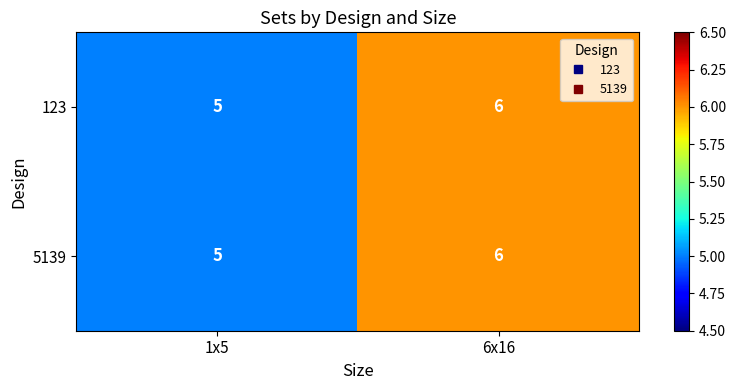

What is the sum of all 123 values?

11